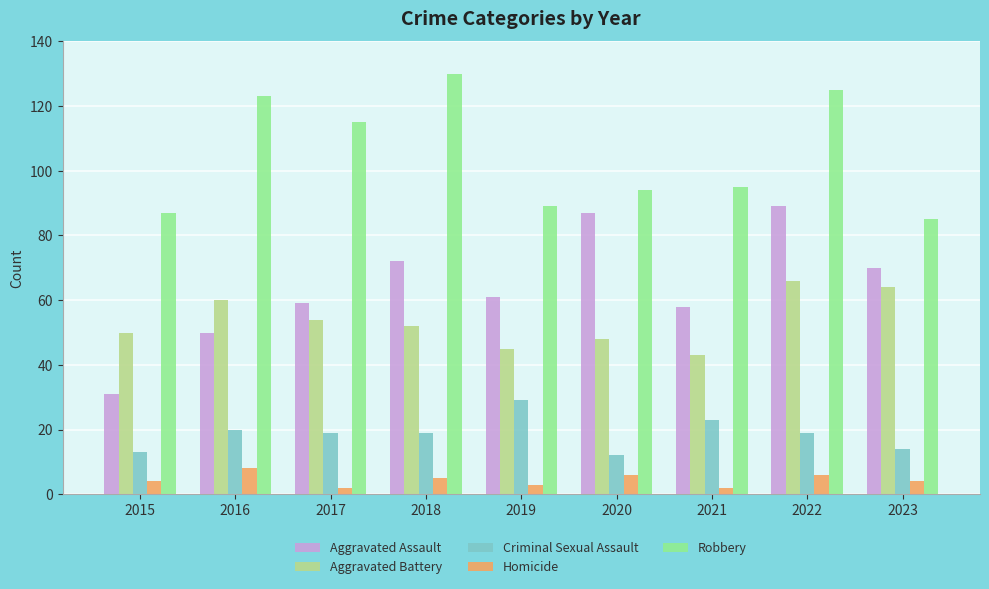

True or false: Aggravated Battery has a value of 54 at 2017.

True